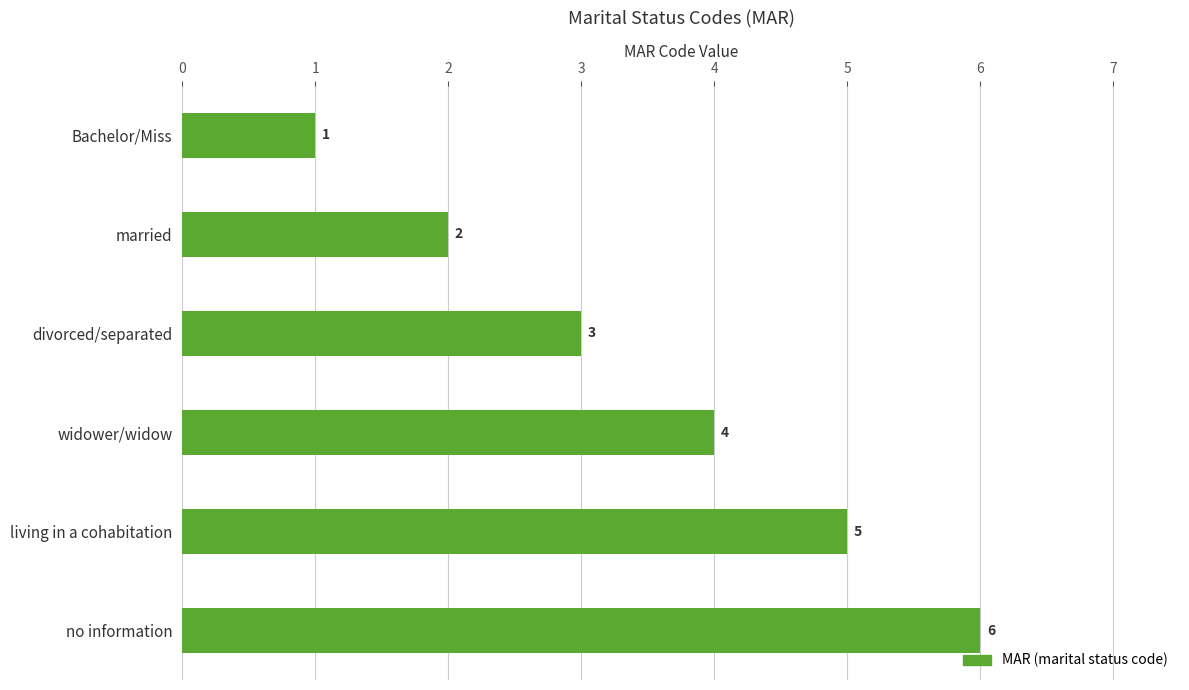

What is the value of the 3rd bar from the top?

3